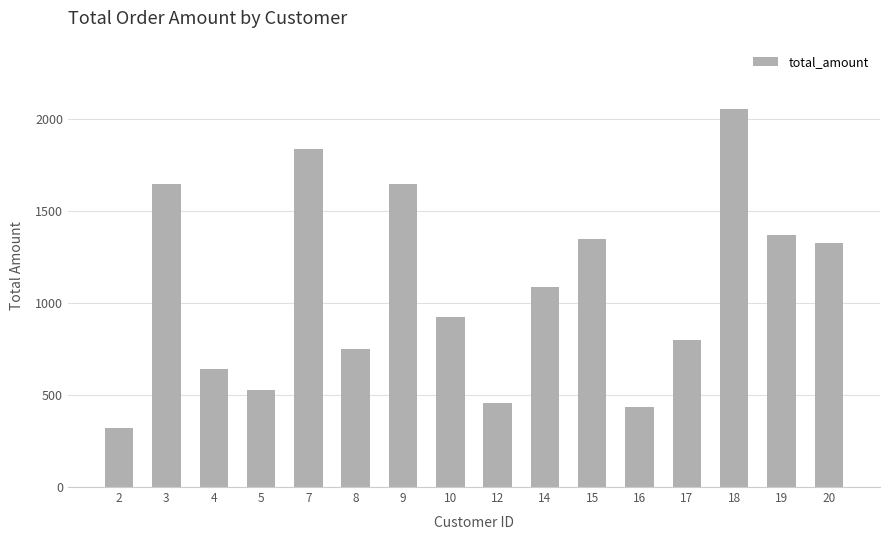

Read the value at 9, to the nearest 50.

1650